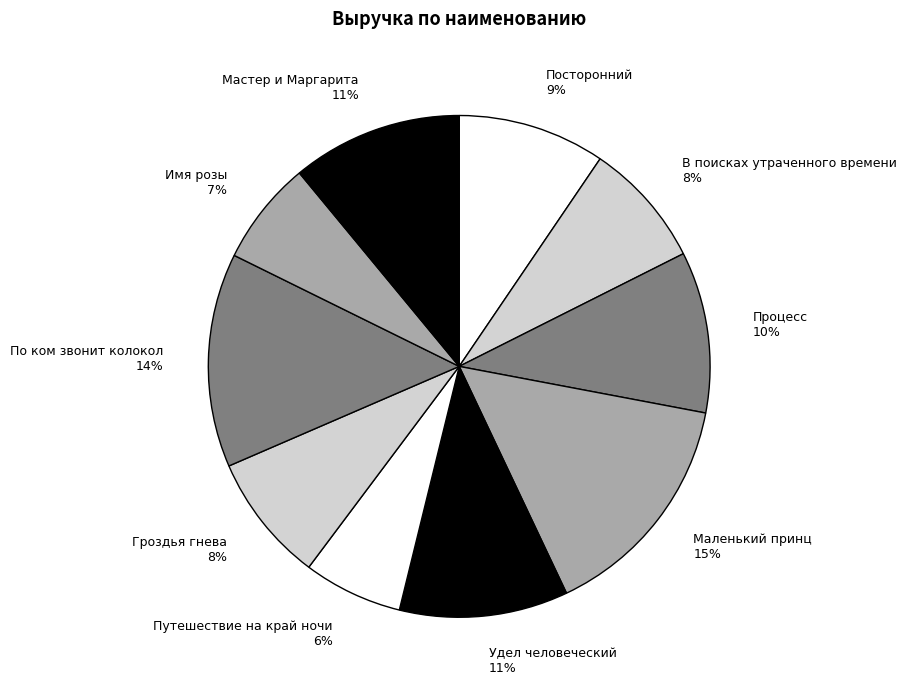

Which has a higher value, Маленький принц or По ком звонит колокол?

Маленький принц